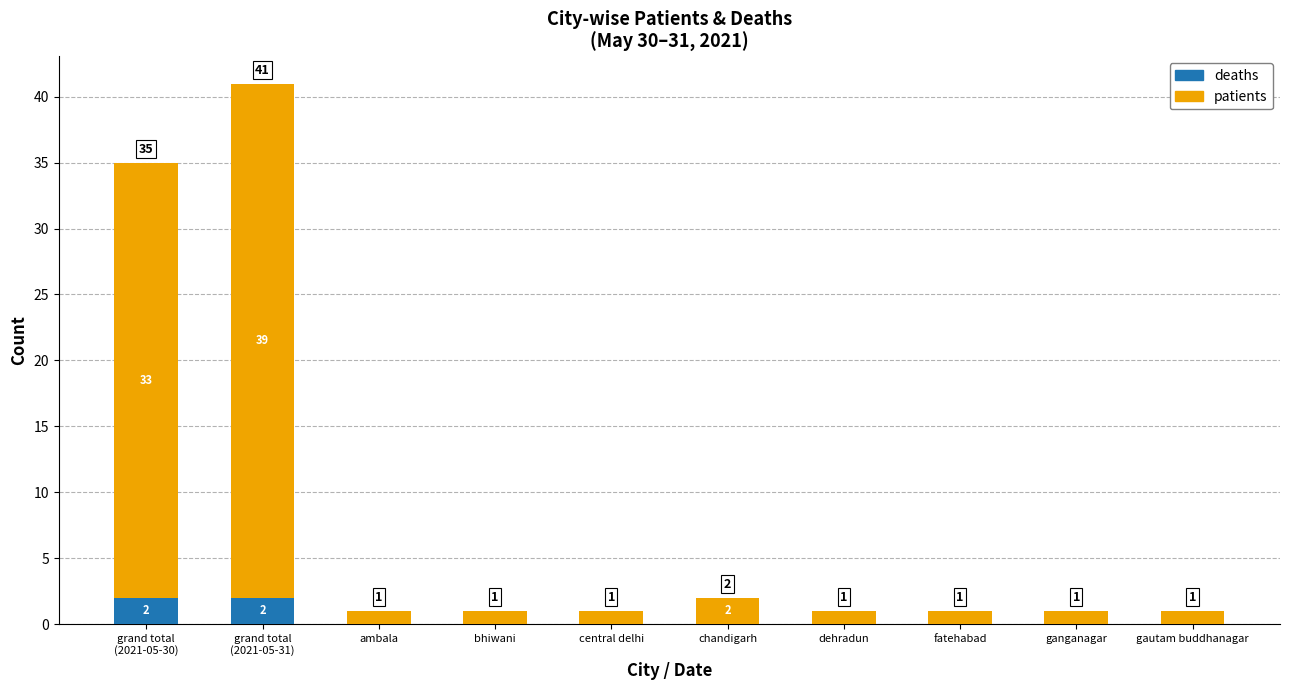

What is the sum of all deaths values?

4